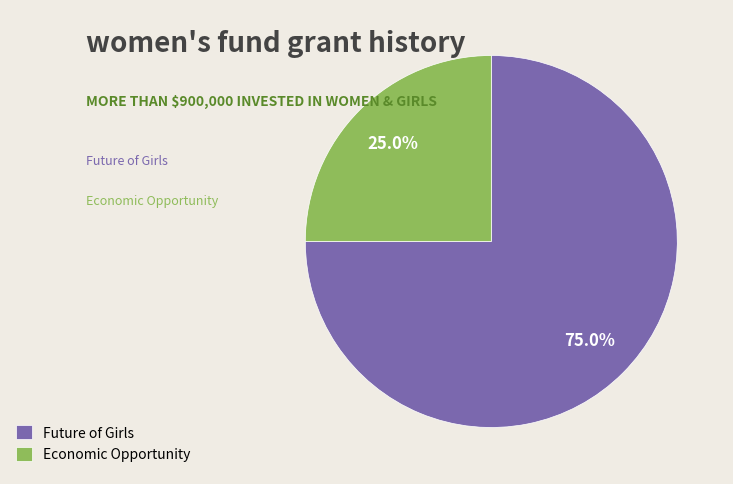

Rank the categories by value from lowest to highest.

Economic Opportunity, Future of Girls